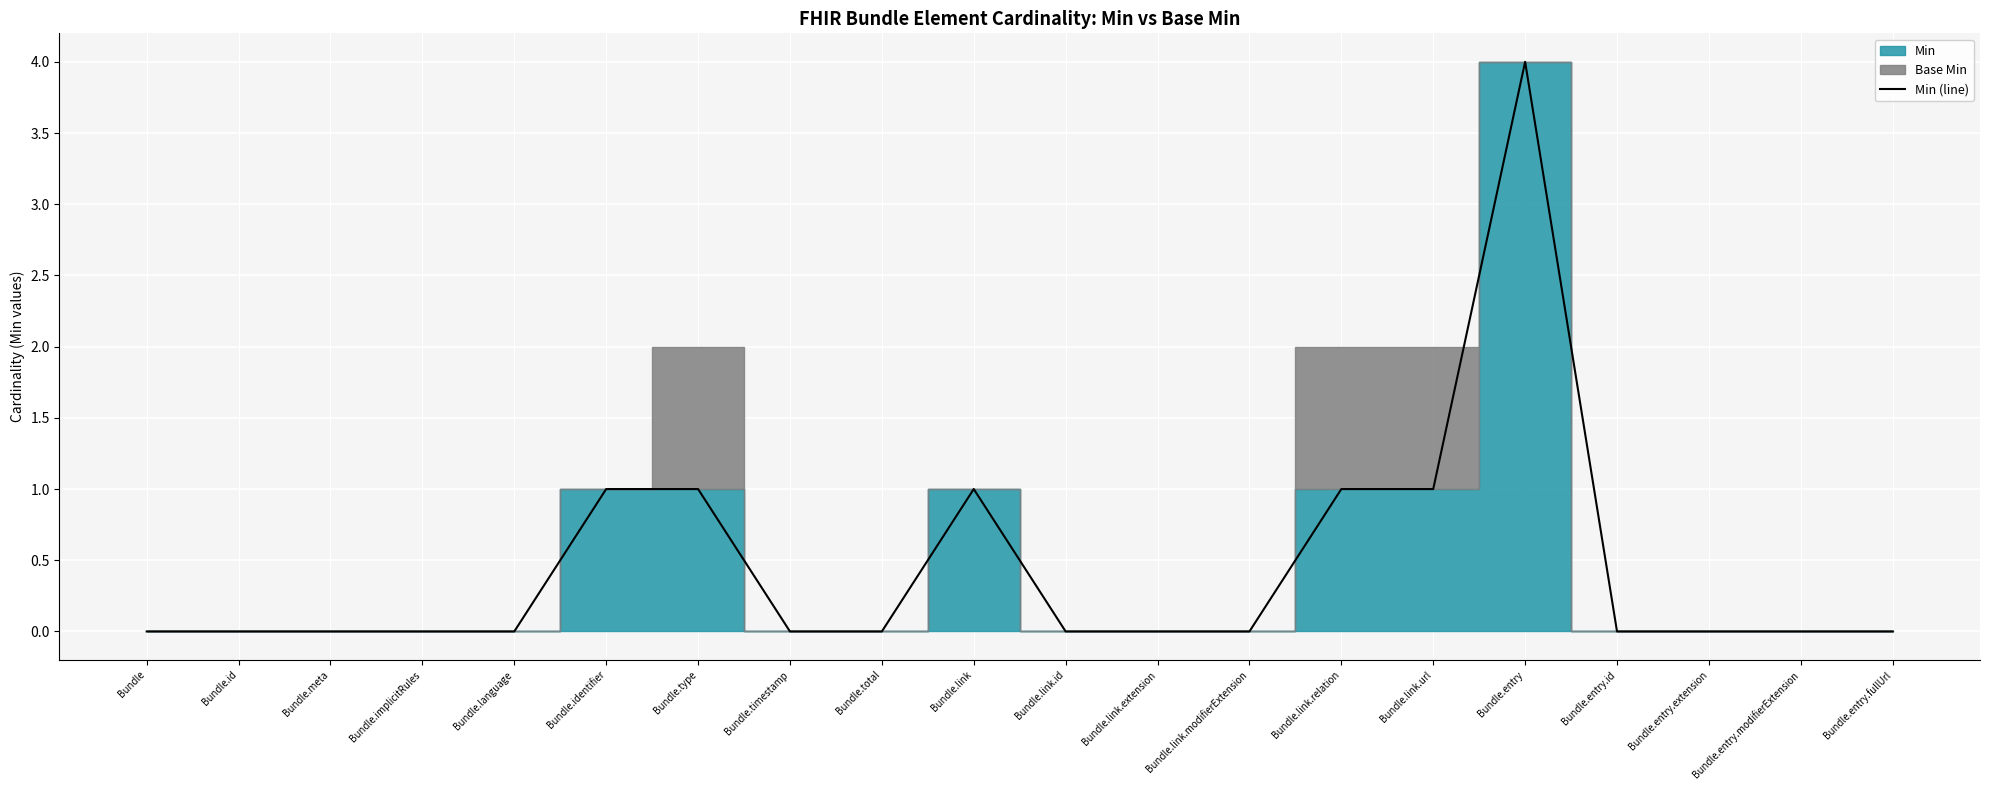

What is the sum of the values at Bundle.identifier and Bundle.meta?

1